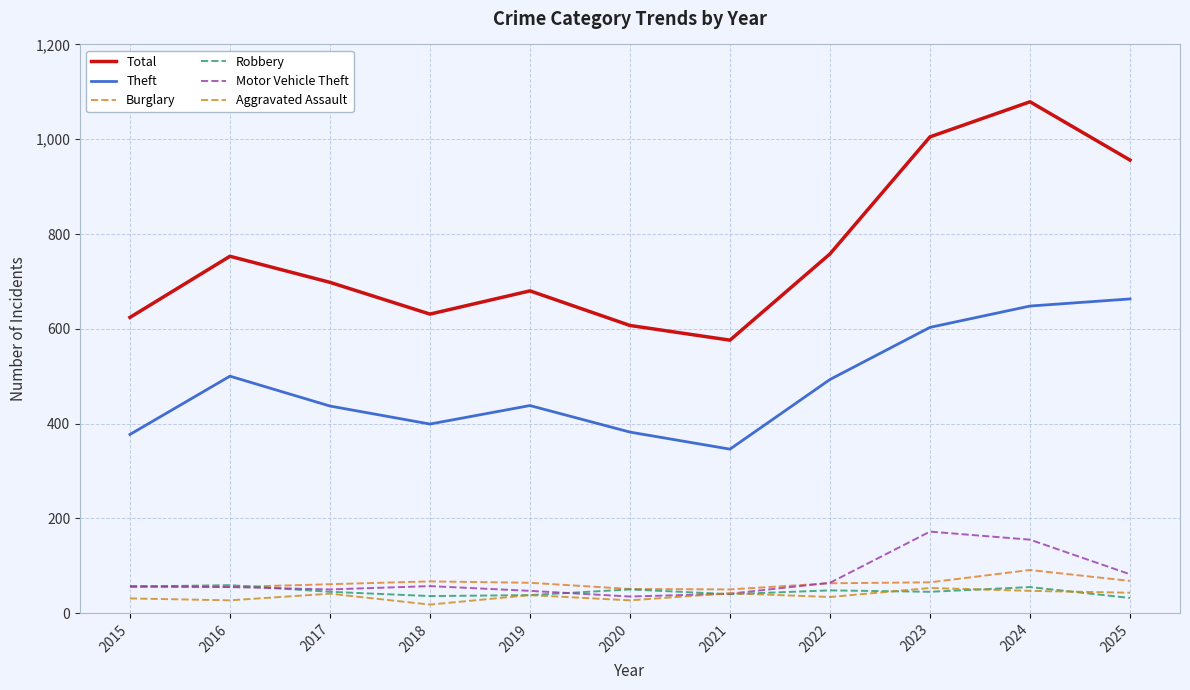

True or false: Theft has more than 0 interior local peaks.

True